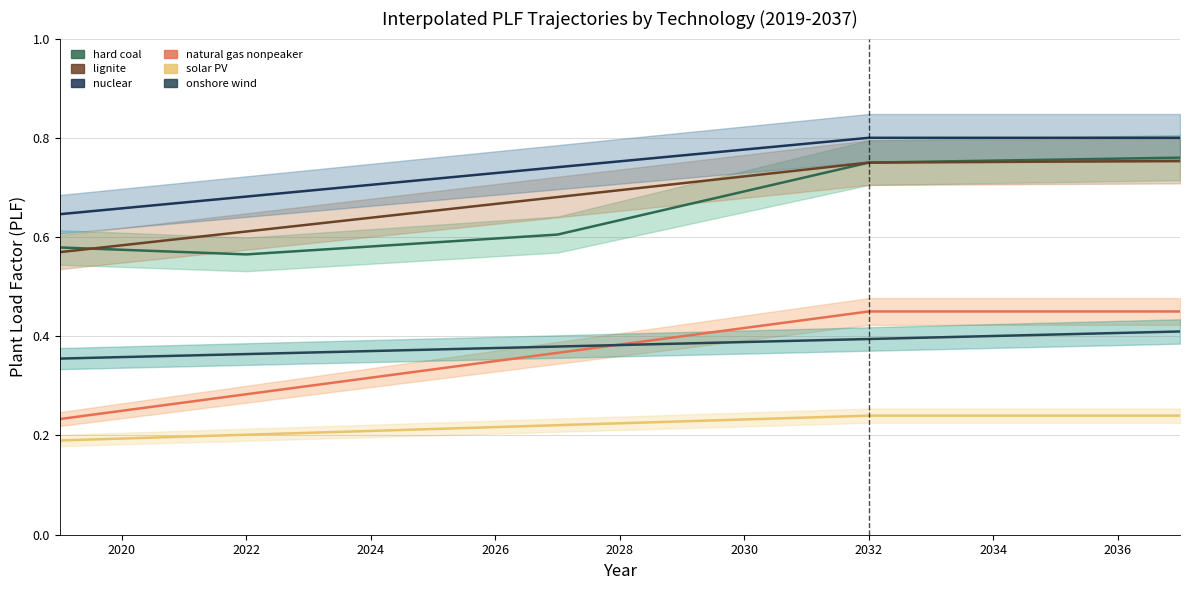

How many categories are shown in the chart?

19